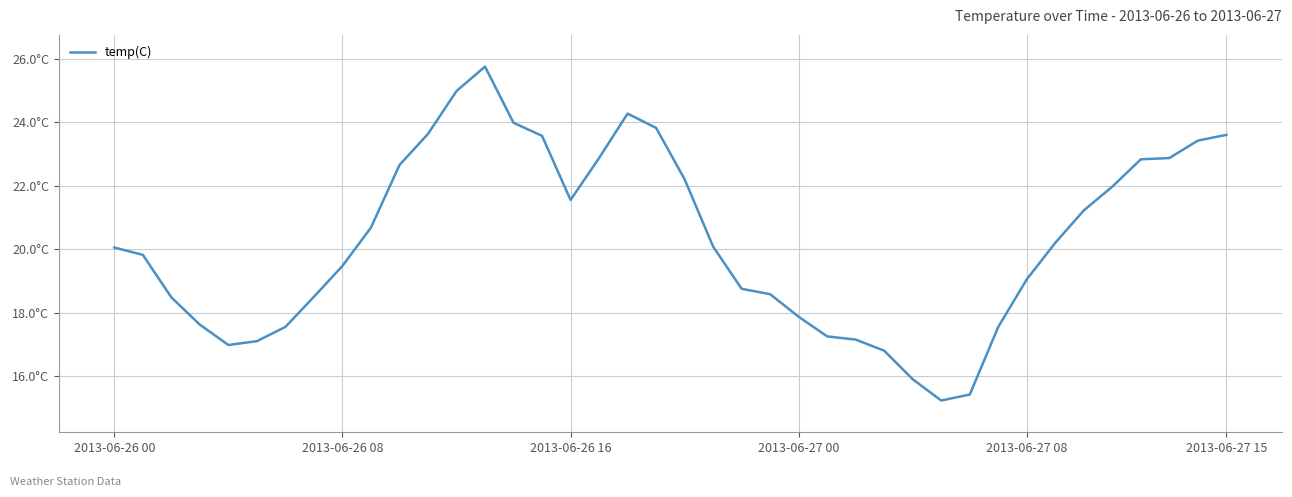

Does the chart have visible grid lines?

Yes